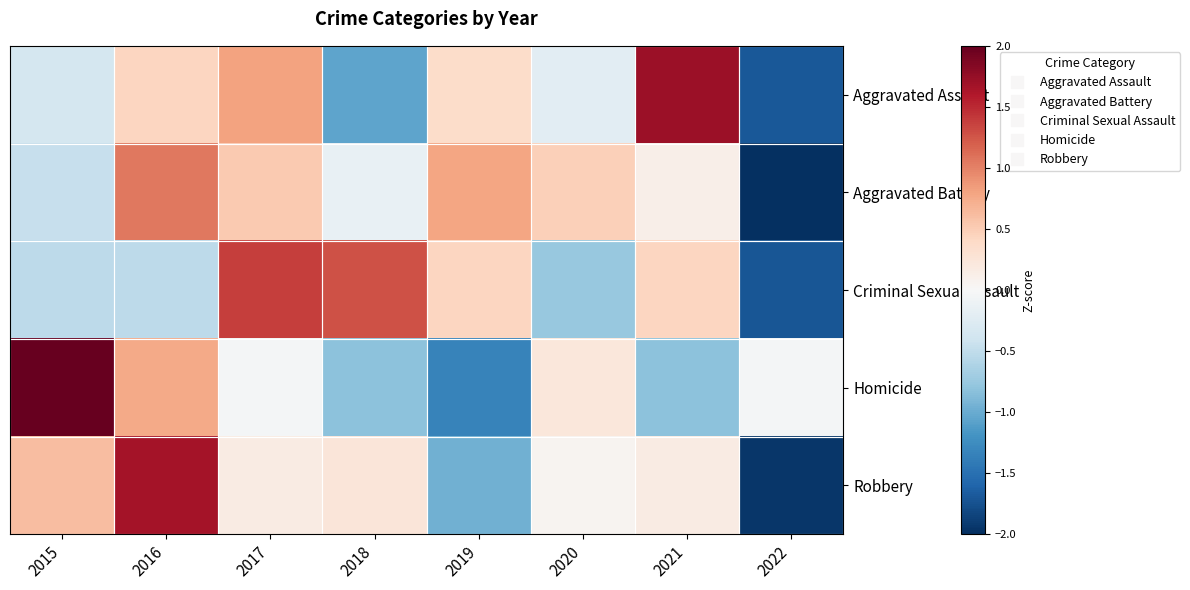

How many distinct data groups are displayed?

5